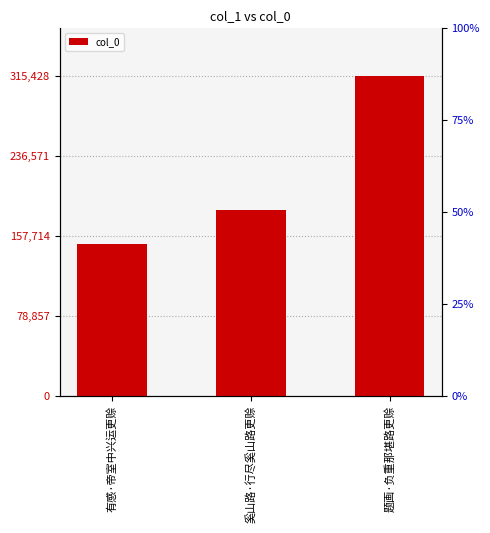

What is the difference between the maximum and minimum values?

166159